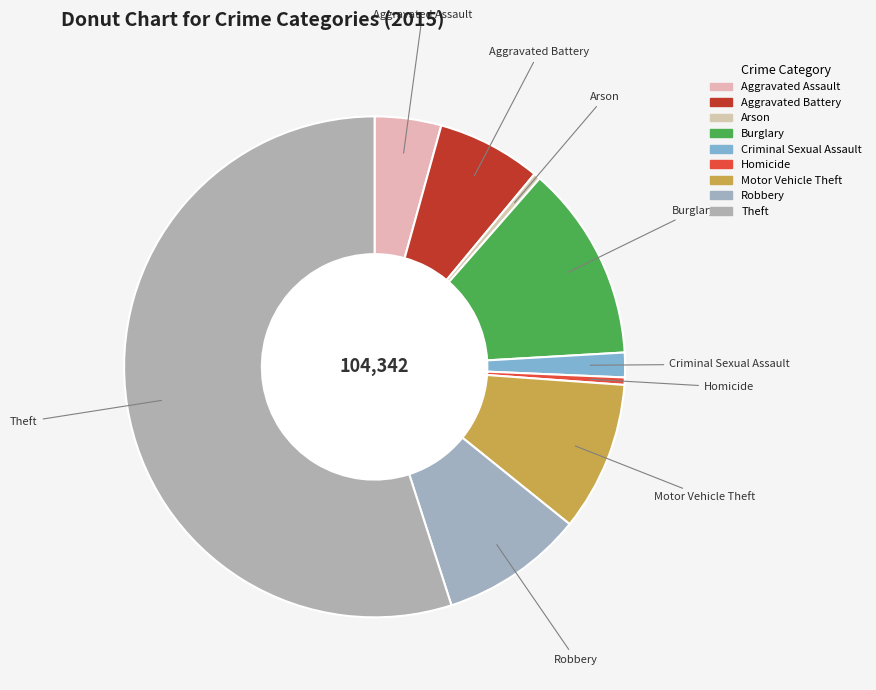

How much of the chart is everything except Arson?

99.6%